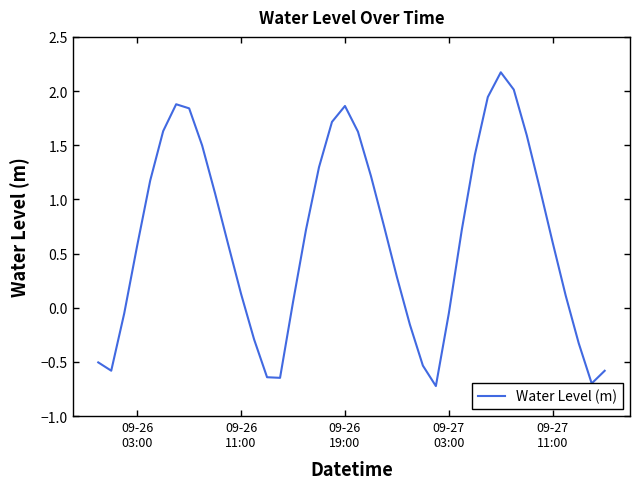

What is the difference between the maximum and minimum values?

2.9